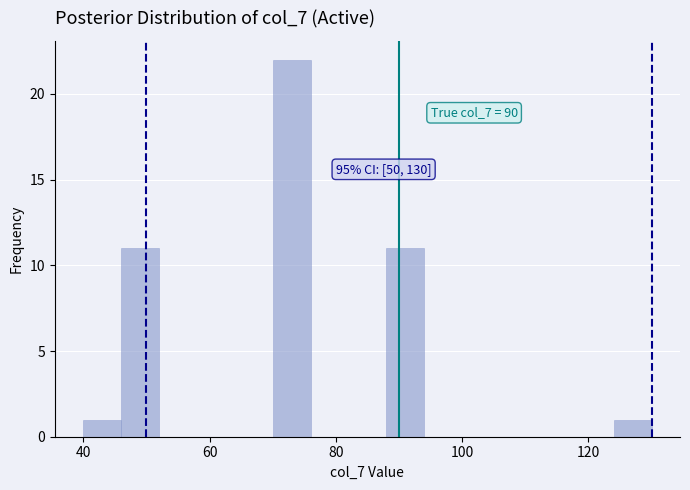

Read against the x-axis, roughly where is the centre of the tallest bar?

74